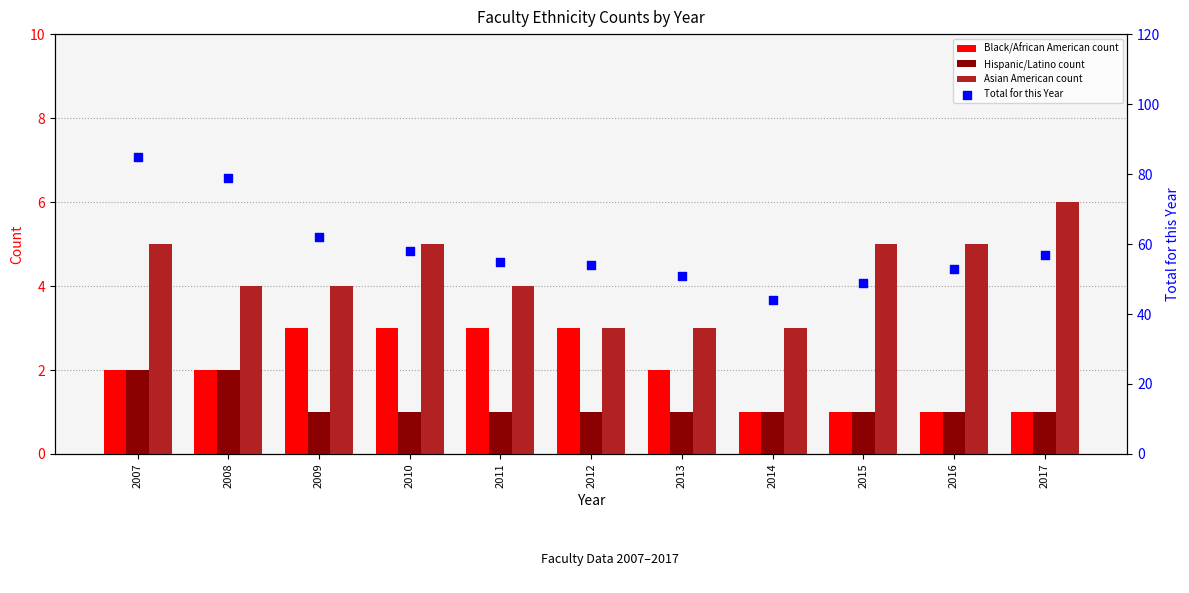

At how many categories does at least one series exceed 73?

2